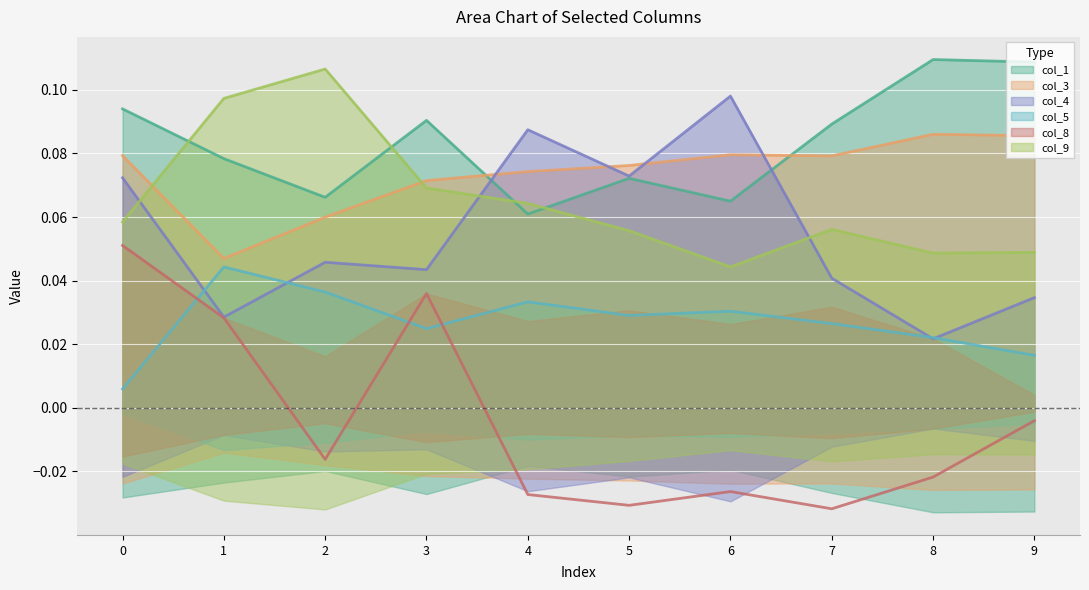

Between which two adjacent categories do col_1 and col_9 first intersect?

0 and 1